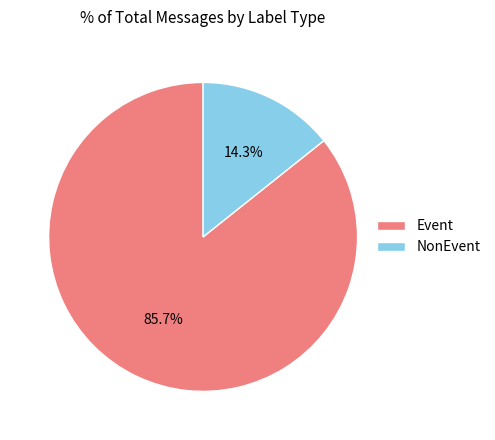

Which slice is the smallest?

NonEvent